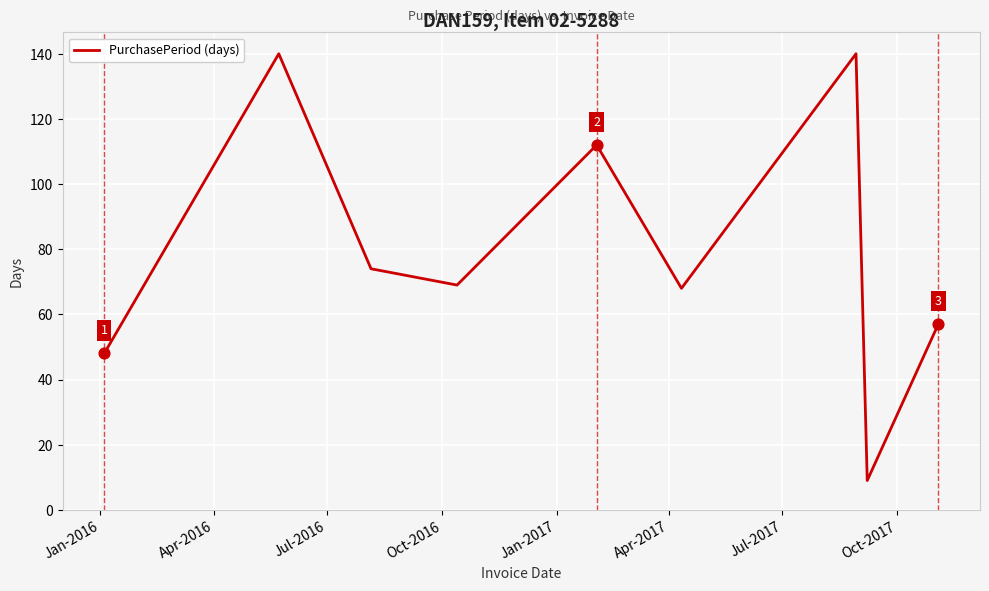

What is the maximum value shown in the chart?

140